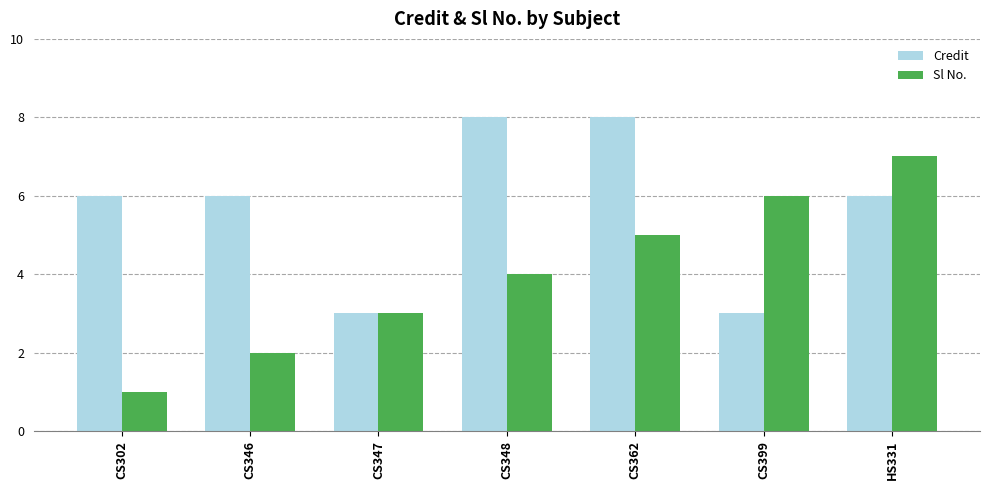

What is the minimum value shown in the chart?

1